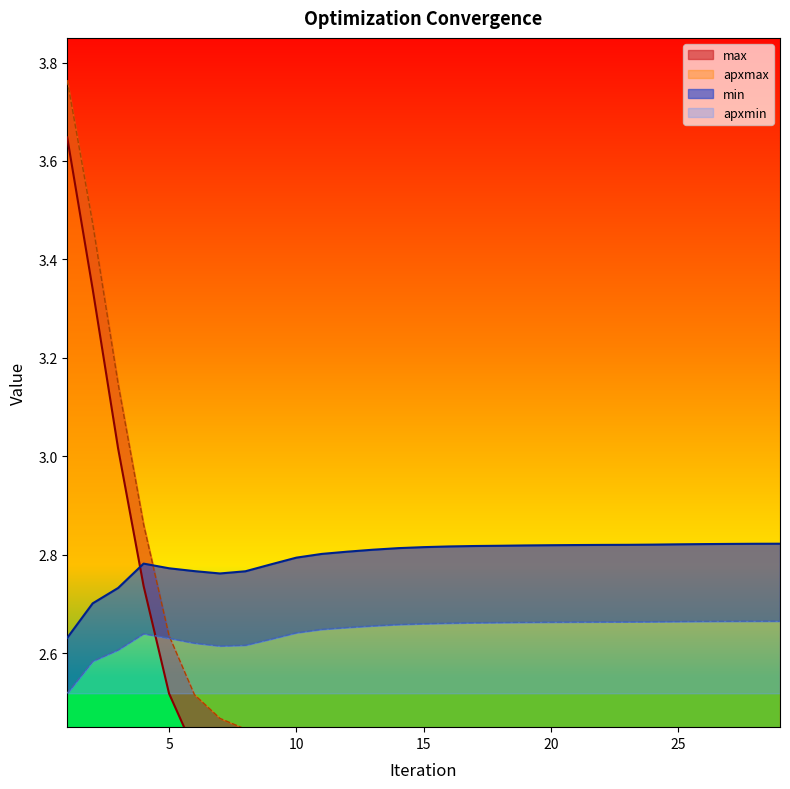

What is the total value across all series at 19?

10.2